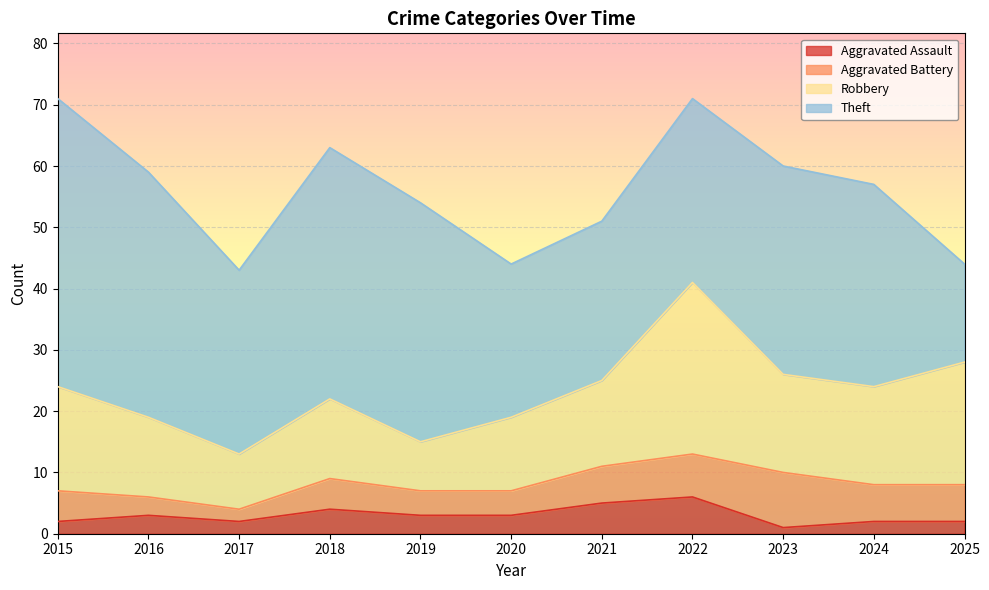

What is the value of the Theft point at the 9th from the left?

34